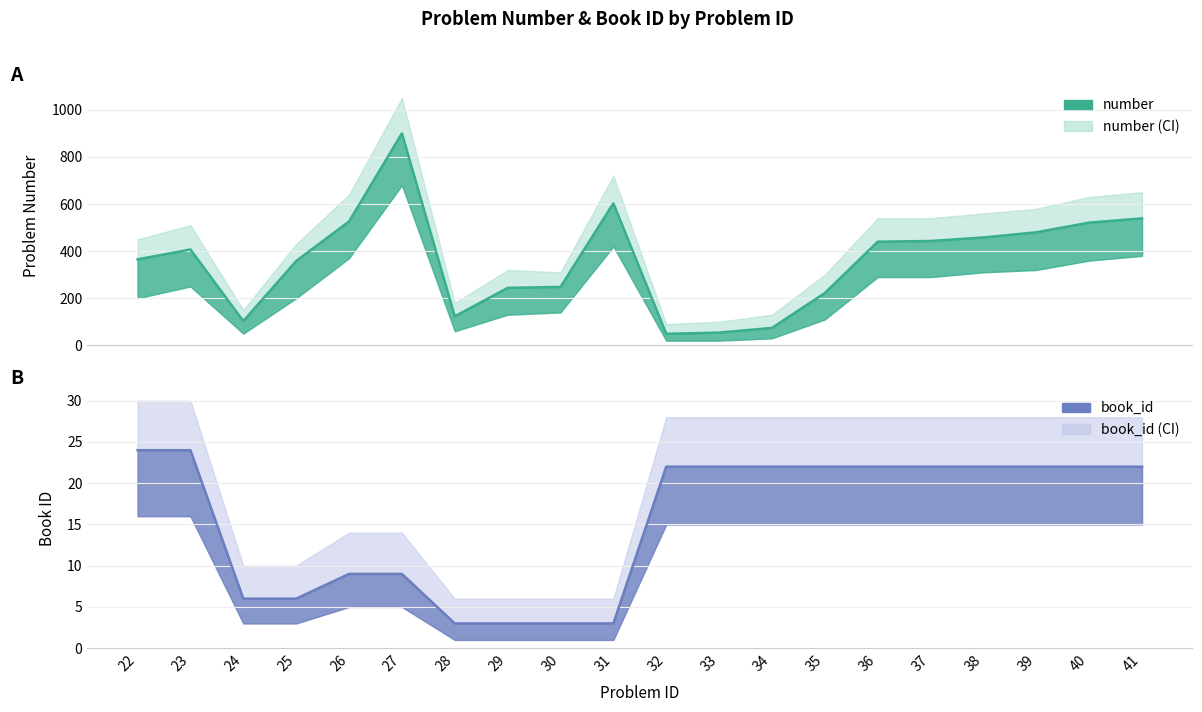

What is the value of the book_id_upper point at the 15th from the left?

28